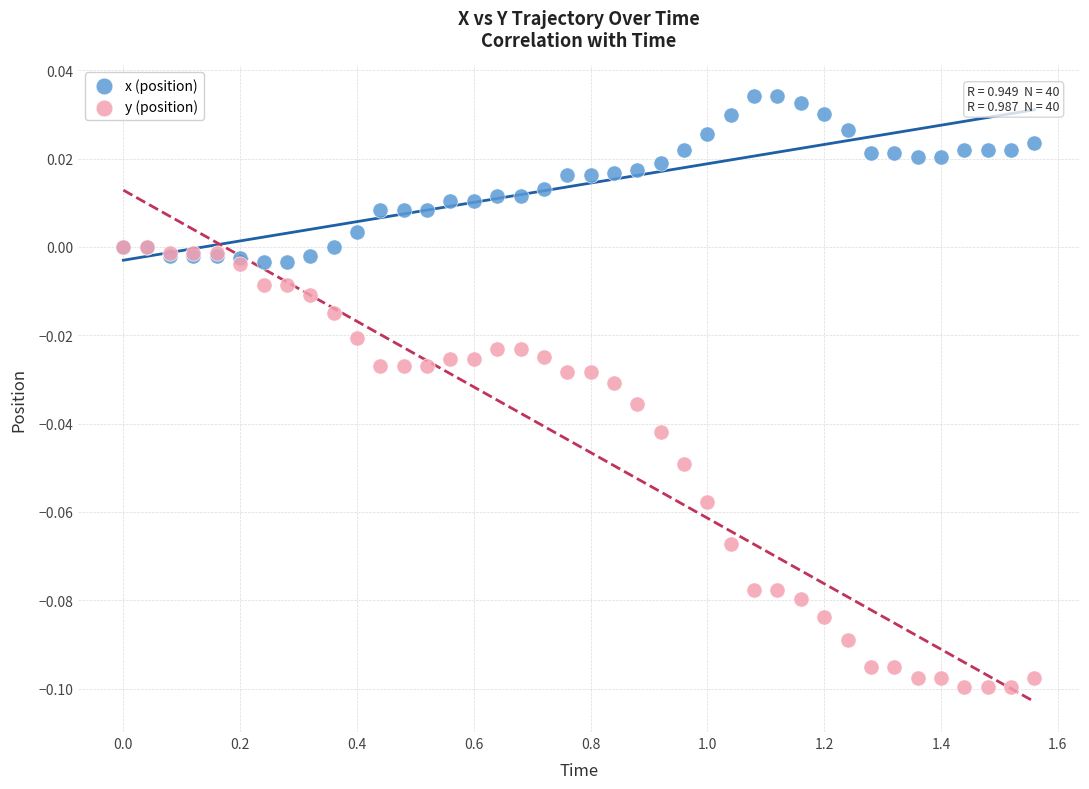

What are all the series names shown in the legend?

x (position), y (position)